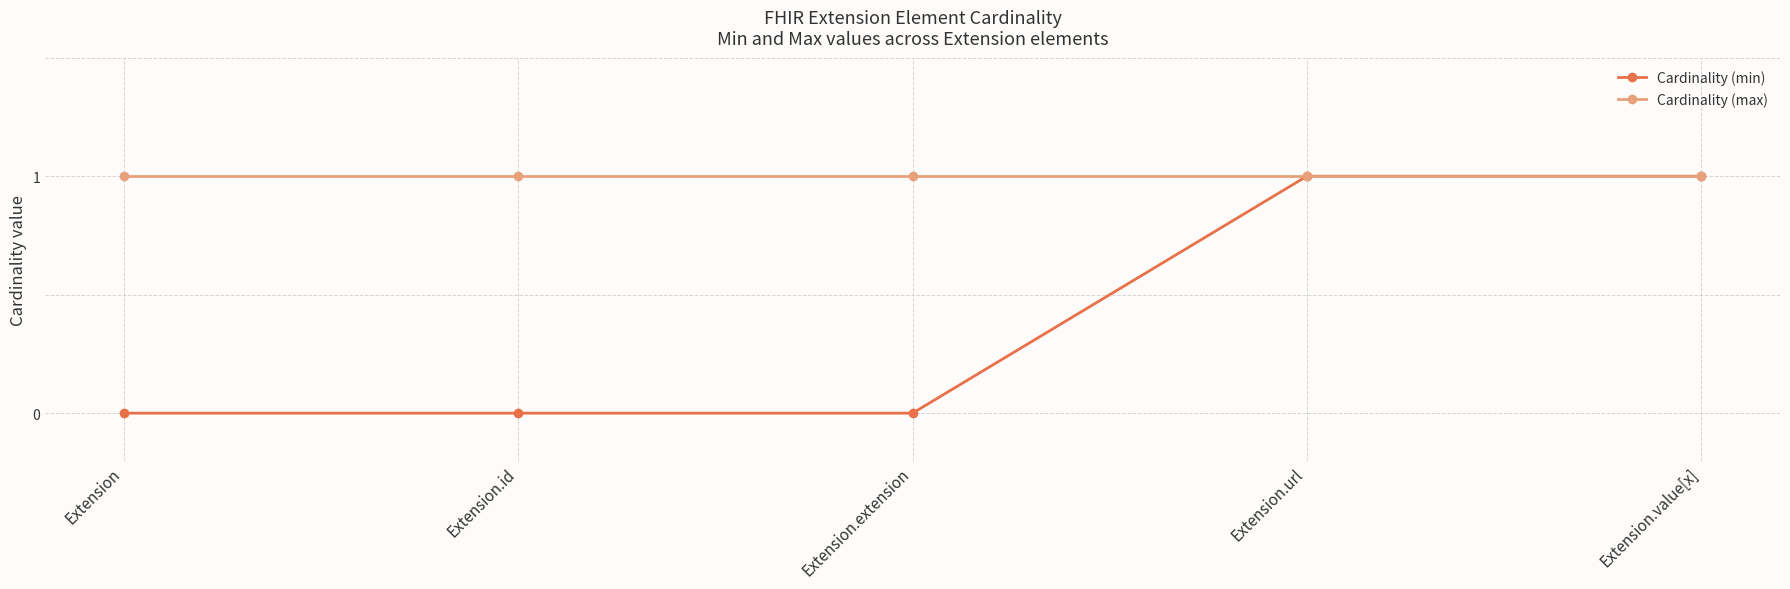

Reading right to left, extract all data points from this chart.

Cardinality (min): Extension.value[x]=1	Extension.url=1	Extension.extension=0	Extension.id=0	Extension=0
Cardinality (max): Extension.value[x]=1	Extension.url=1	Extension.extension=1	Extension.id=1	Extension=1